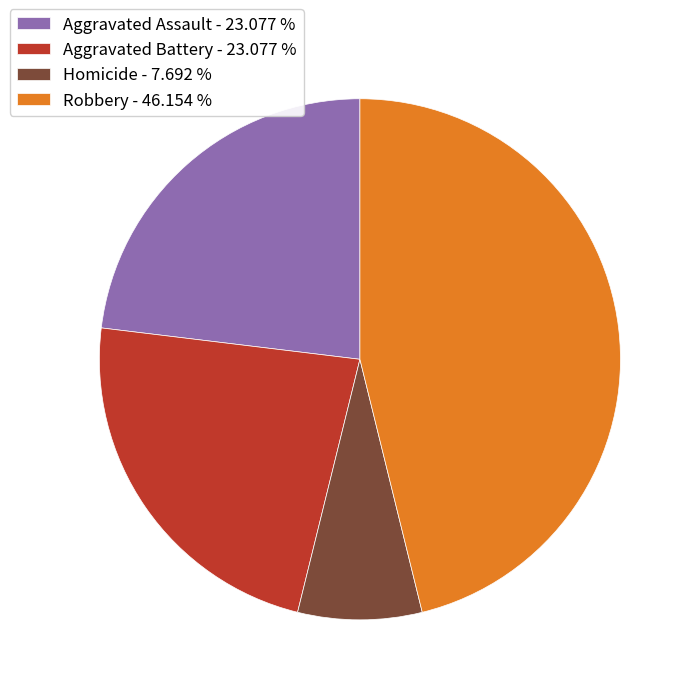

Is it true that Homicide is 8% of the pie?

True